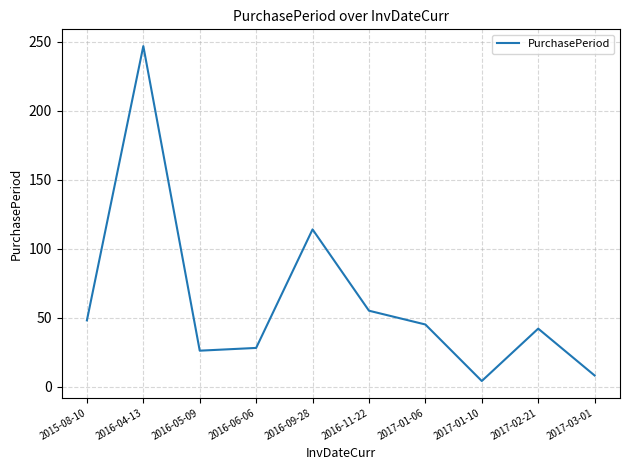

Approximately how many times larger is the value at 2017-01-10 compared to 2017-02-21?

0.1